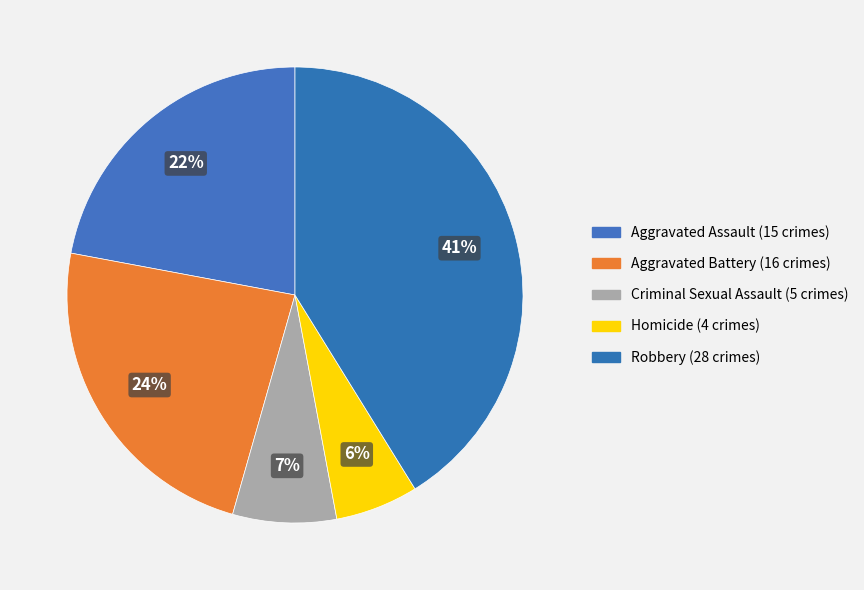

True or false: Criminal Sexual Assault accounts for 17% of the total.

False